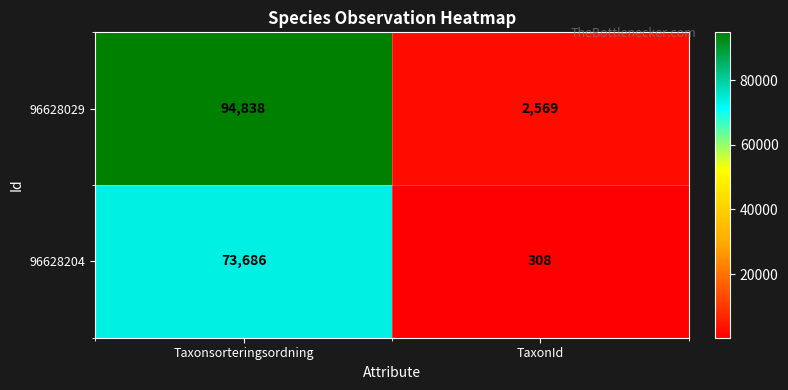

Reading left to right, extract all data points from this chart.

96628029: Taxonsorteringsordning=94838	TaxonId=2569
96628204: Taxonsorteringsordning=73686	TaxonId=308